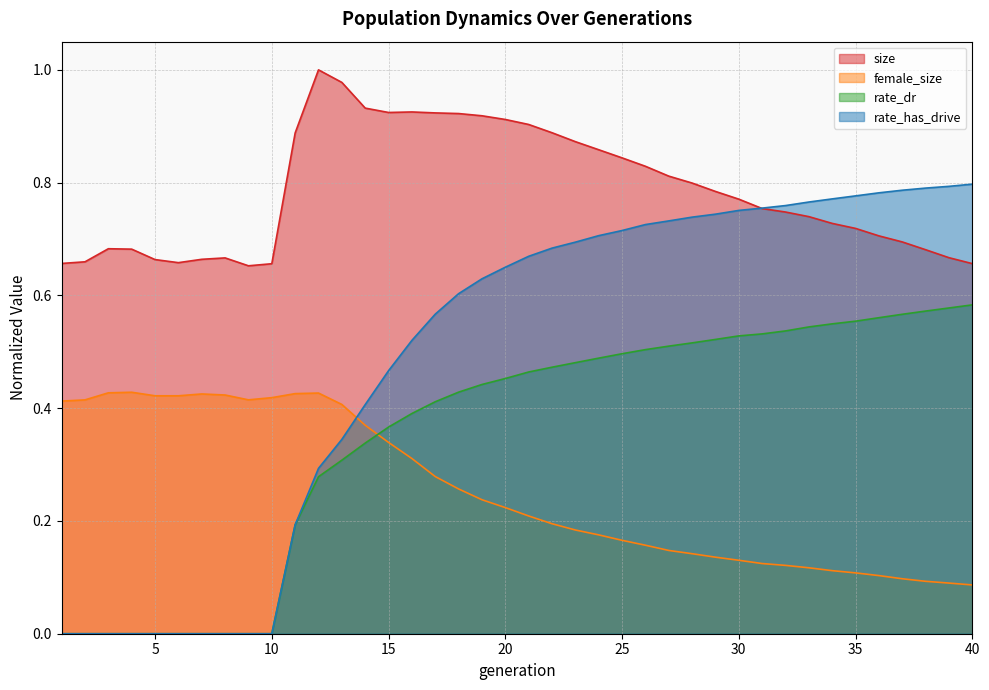

What is the lowest value of the size series?

0.7